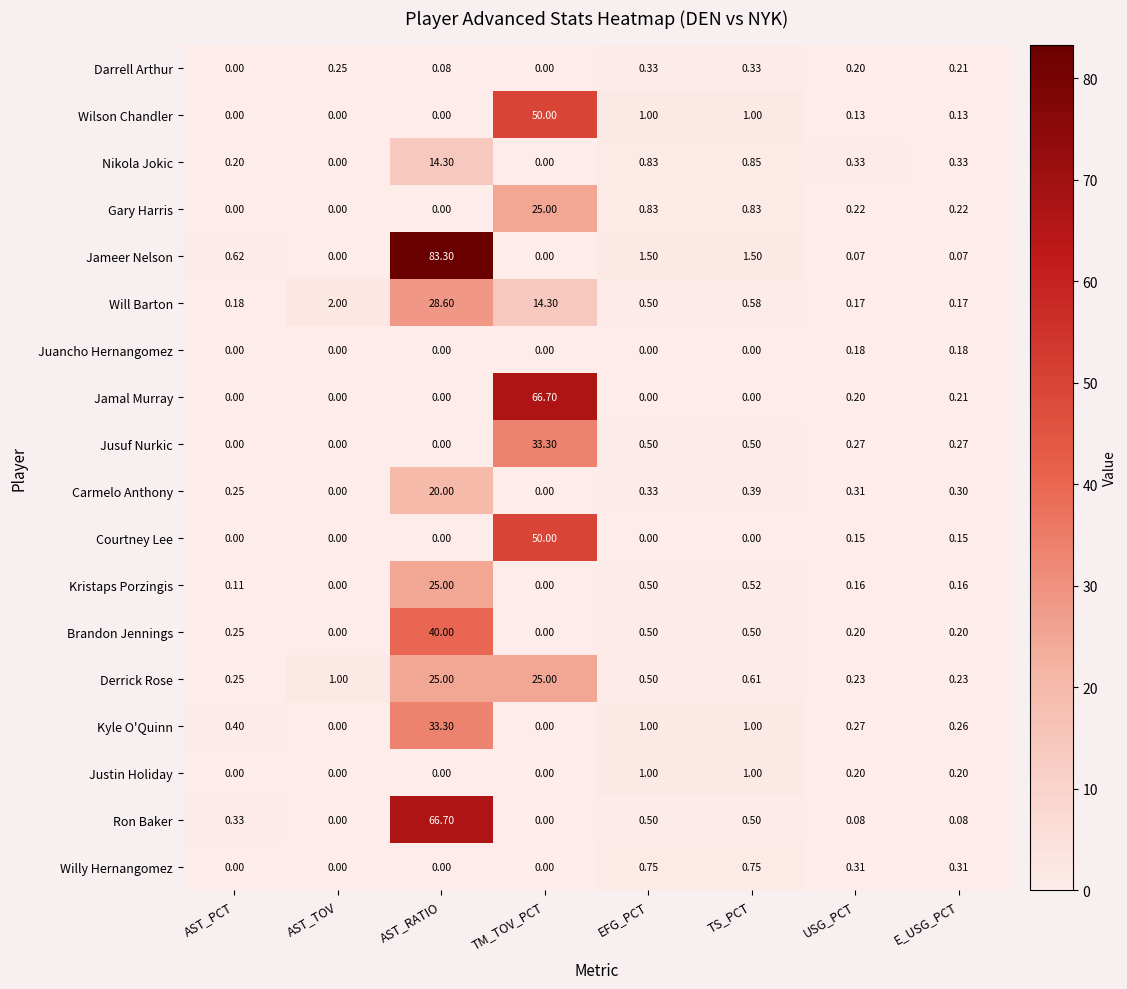

Which category has the highest value in the Courtney Lee series?

TM_TOV_PCT